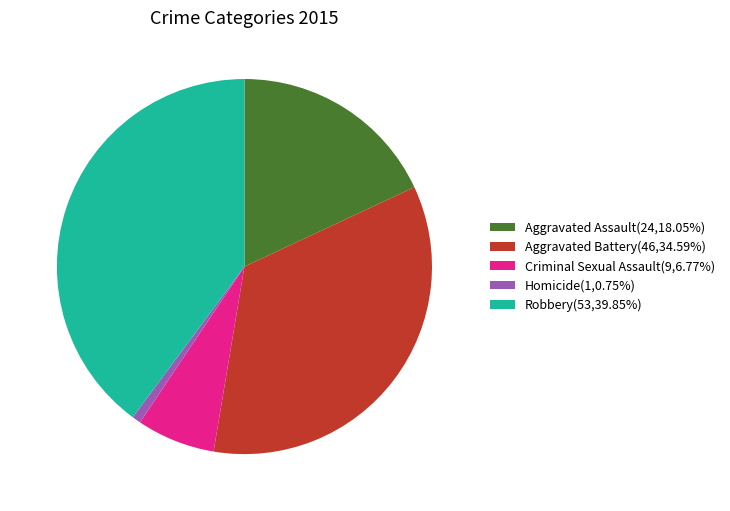

What is the ratio of the value at Robbery to the value at Criminal Sexual Assault?

5.9